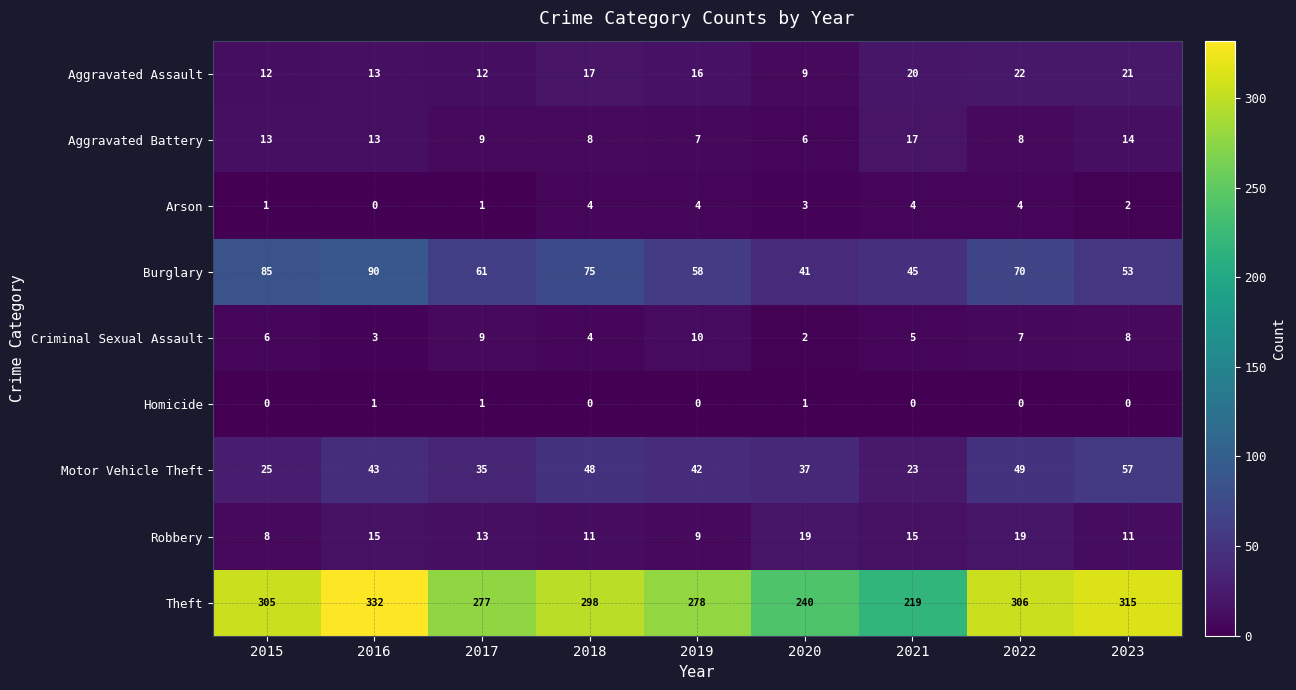

How many Robbery values are between 11 and 15?

5